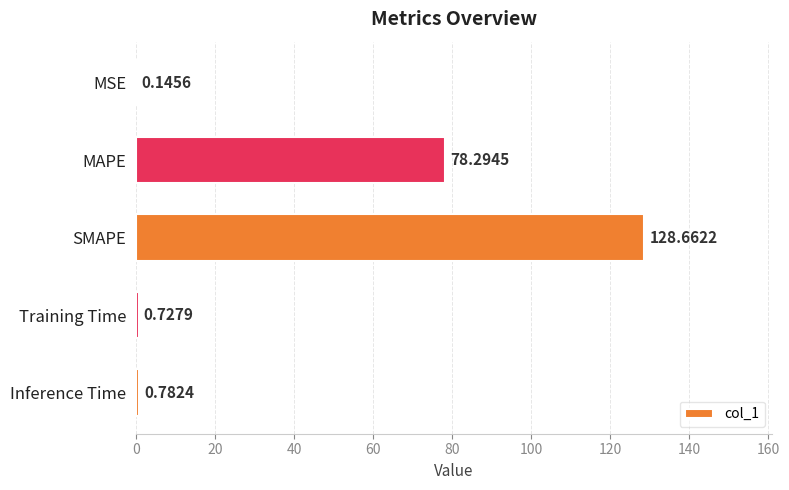

Between MSE and Inference Time, which is larger?

Inference Time